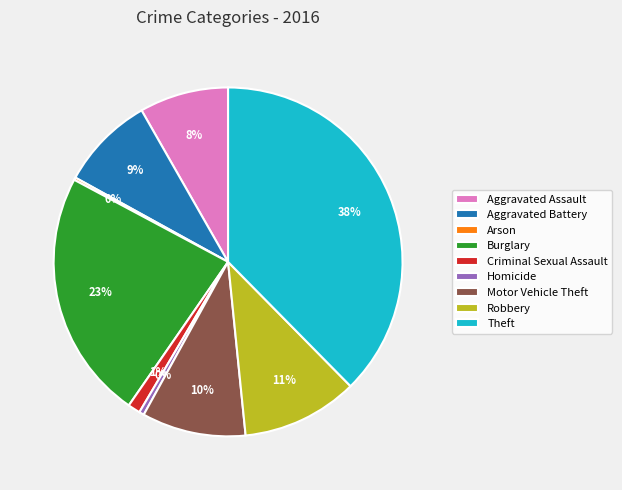

Is the sum of Homicide and Theft greater than half?

No